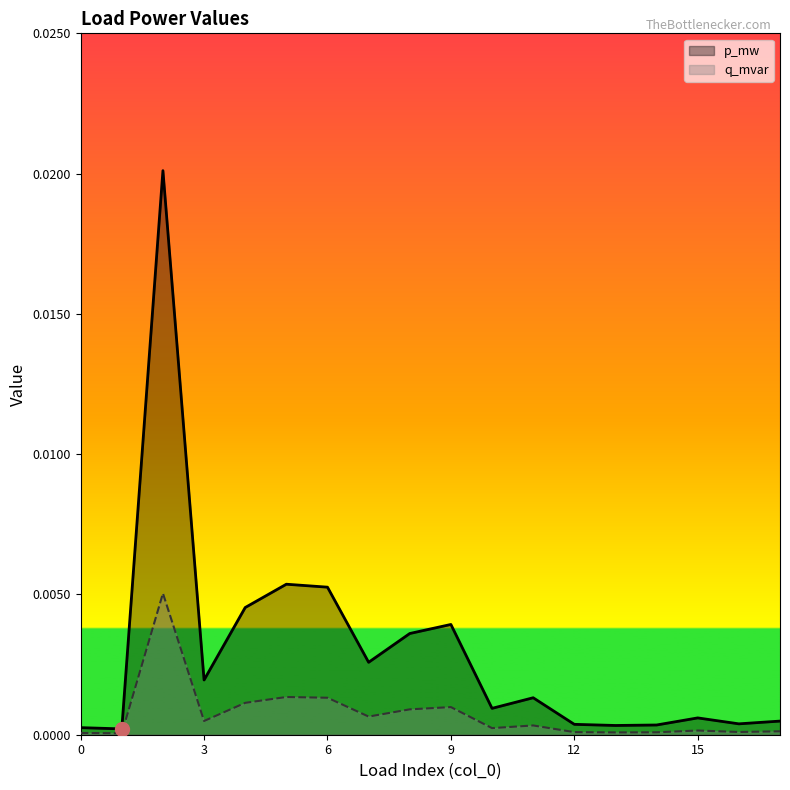

Is the value of p_mw at 9 greater than the value of q_mvar at 9?

Yes